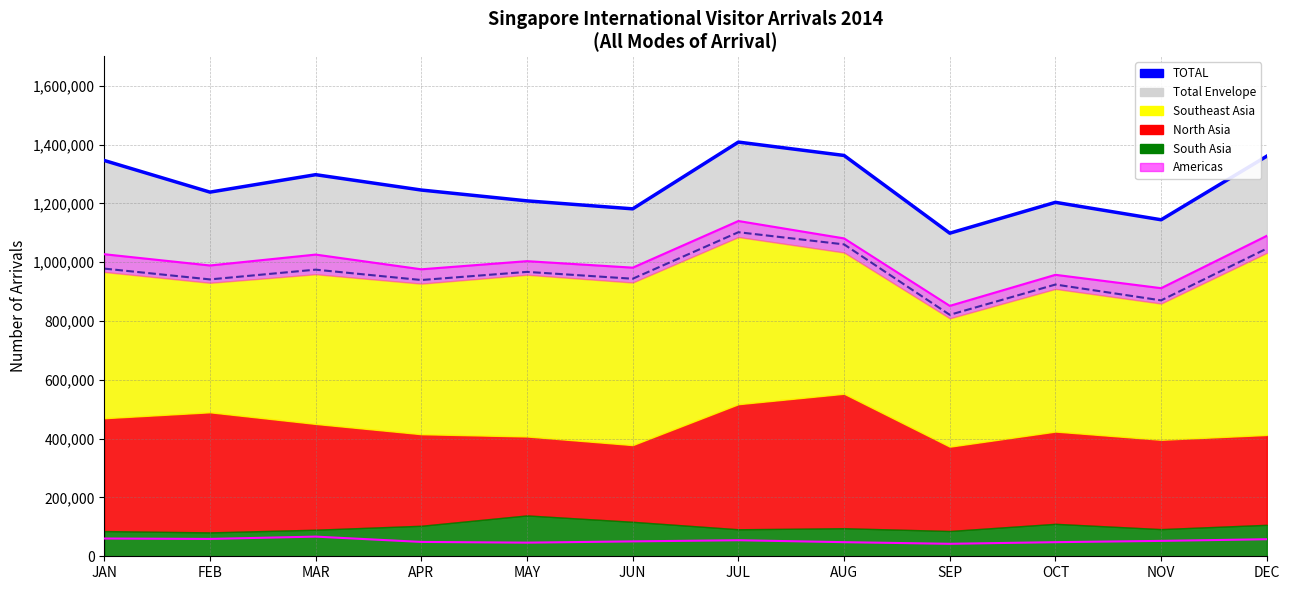

In Americas line, how many points are higher than both neighbors (excluding endpoints)?

2